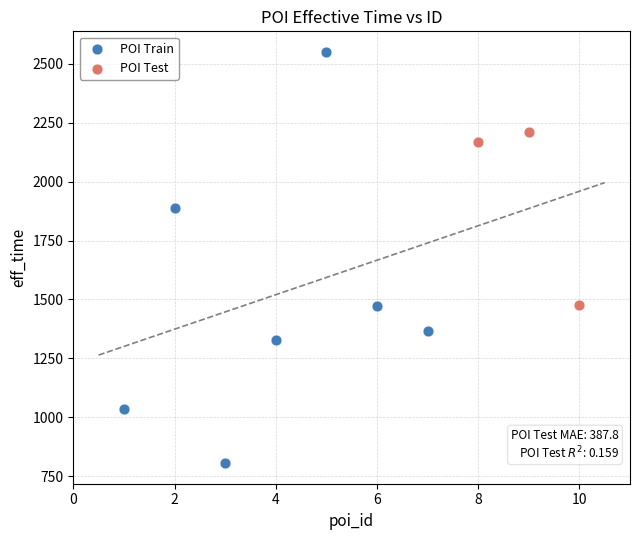

Which series reaches the minimum Y coordinate?

POI Train